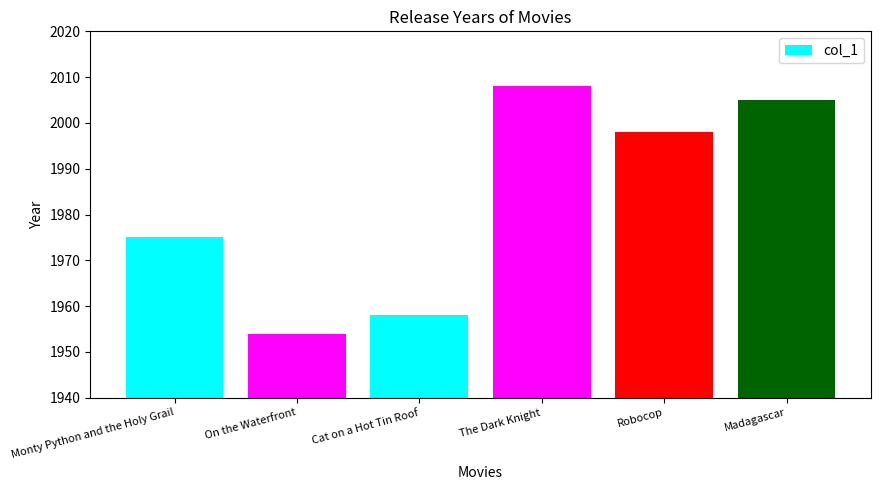

Reading left to right, what are all the values shown in this chart?

Monty Python and the Holy Grail=1975	On the Waterfront=1954	Cat on a Hot Tin Roof=1958	The Dark Knight=2008	Robocop=1998	Madagascar=2005